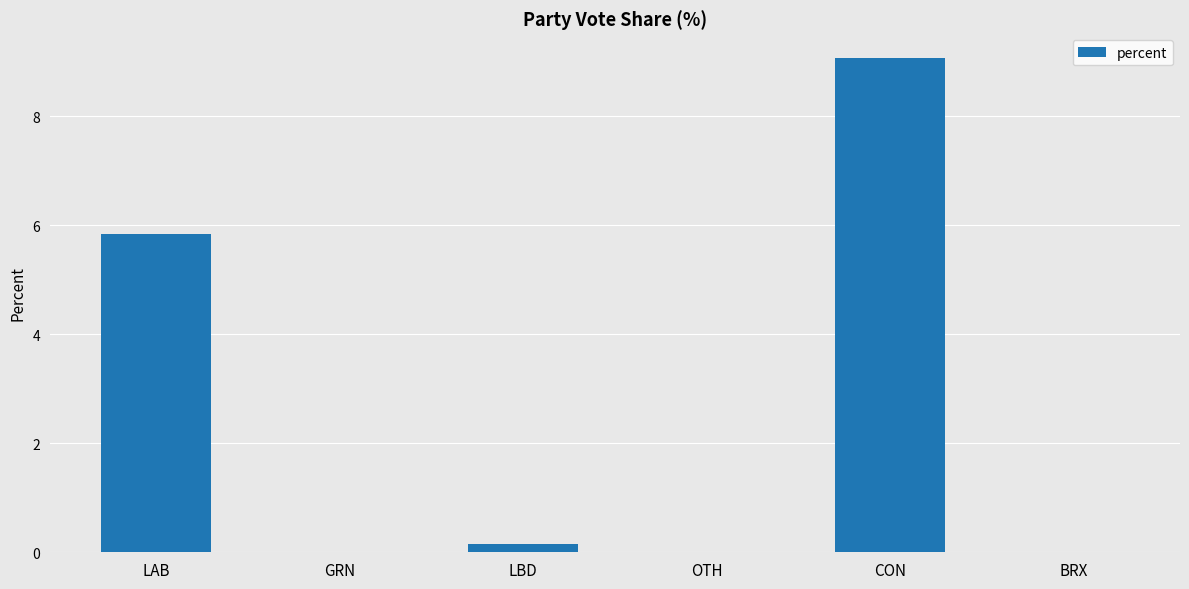

The value at CON is 4.8. True or false?

False